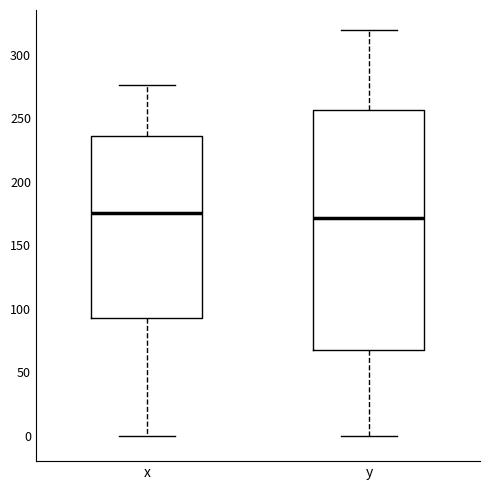

Reading left to right, read every box against the y-axis: the position of its median line, the range the box covers, and the ends of its whiskers. The values are not printed on the chart, so give them approximately, as read against the axis.

x: median 175, box 90 to 235, whiskers 0 to 275
y: median 170, box 70 to 255, whiskers 0 to 320